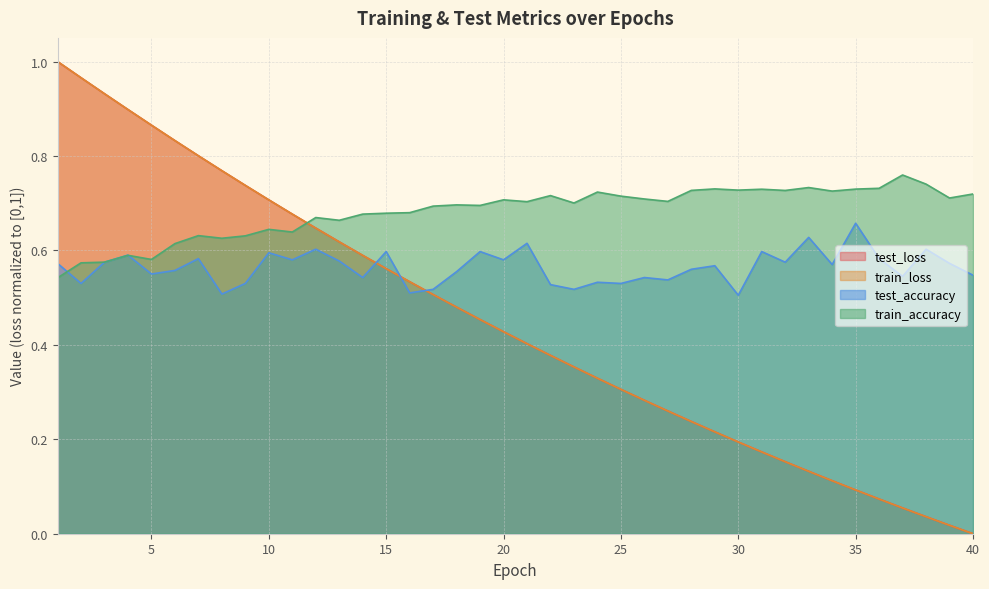

What is the difference between the second highest and second lowest values in the test_loss series?

0.9